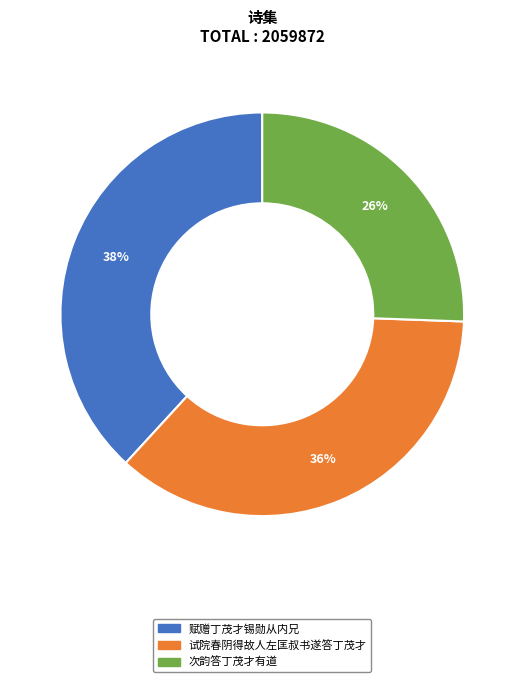

True or false: 试院春阴得故人左匡叔书遂答丁茂才 accounts for 47% of the total.

False